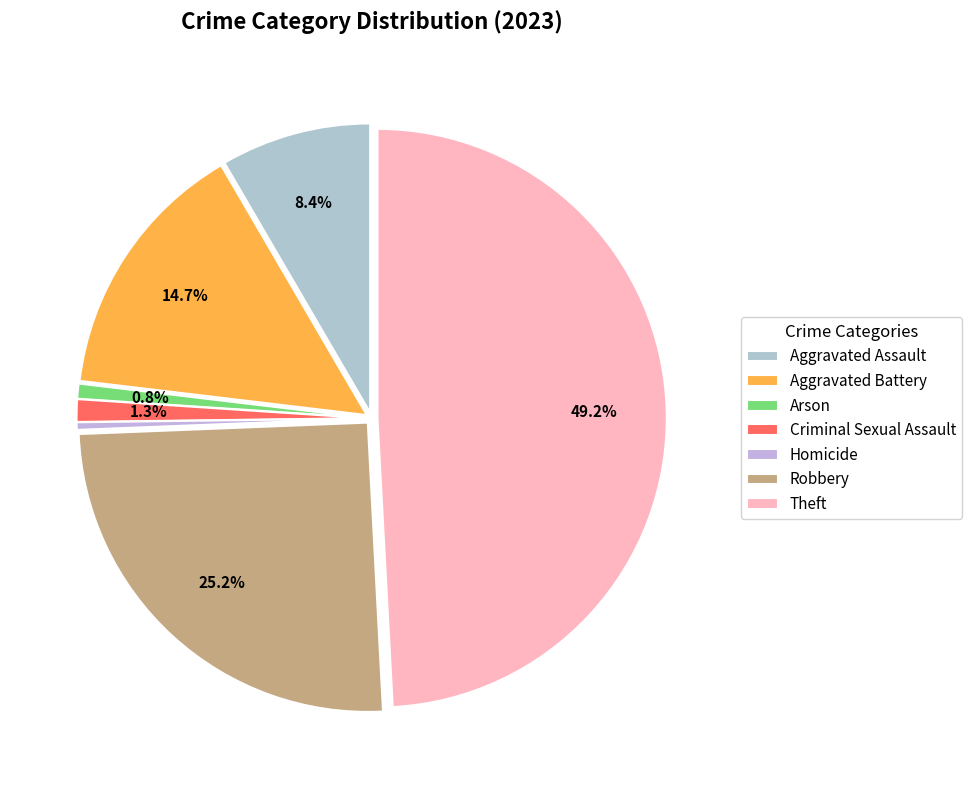

What portion of the pie excludes Criminal Sexual Assault?

98.7%